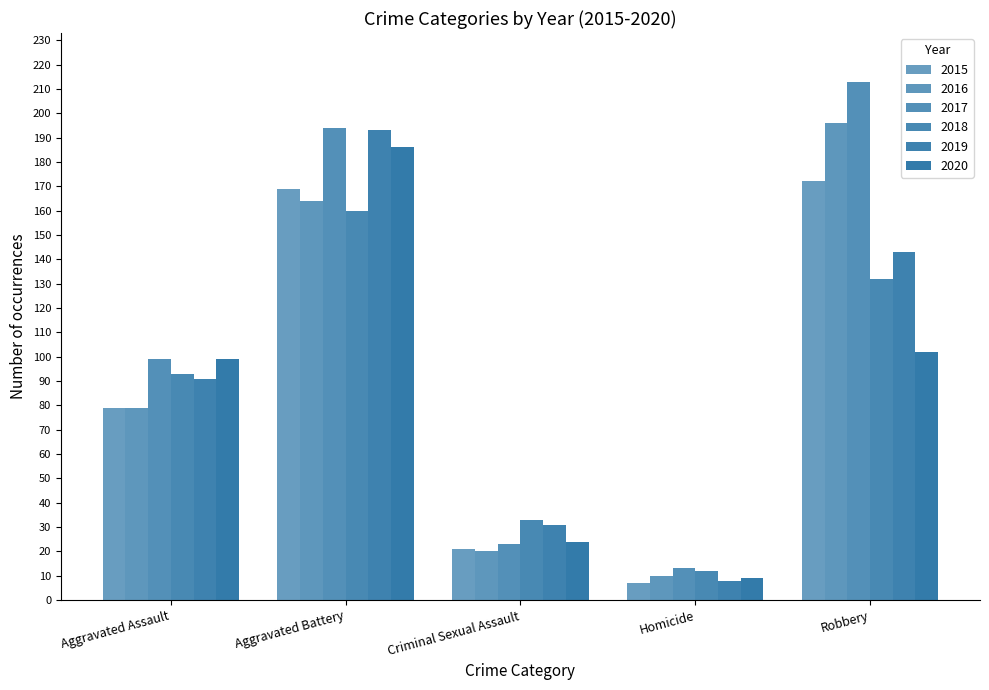

Reading left to right, list all the values displayed in this chart.

2015: 79	169	21	7	172
2016: 79	164	20	10	196
2017: 99	194	23	13	213
2018: 93	160	33	12	132
2019: 91	193	31	8	143
2020: 99	186	24	9	102